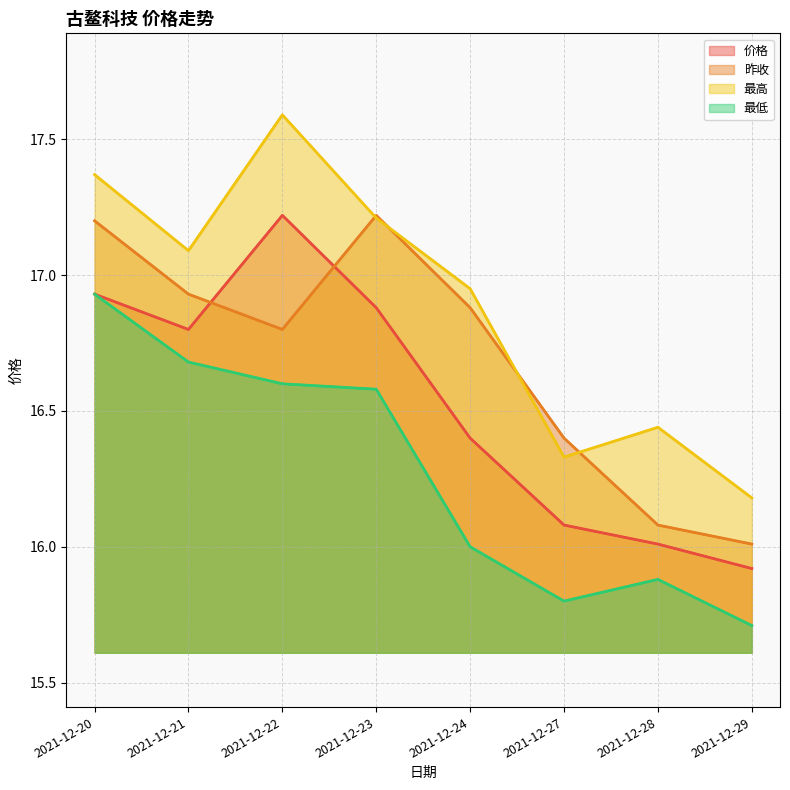

At which category is the sum across all series the highest?

2021-12-20